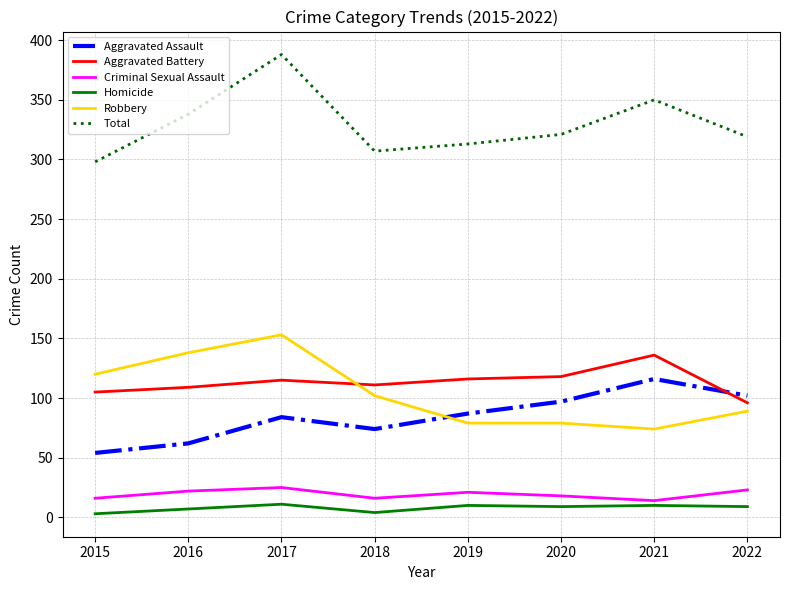

The Aggravated Battery series shows 173 at 2022. True or false?

False